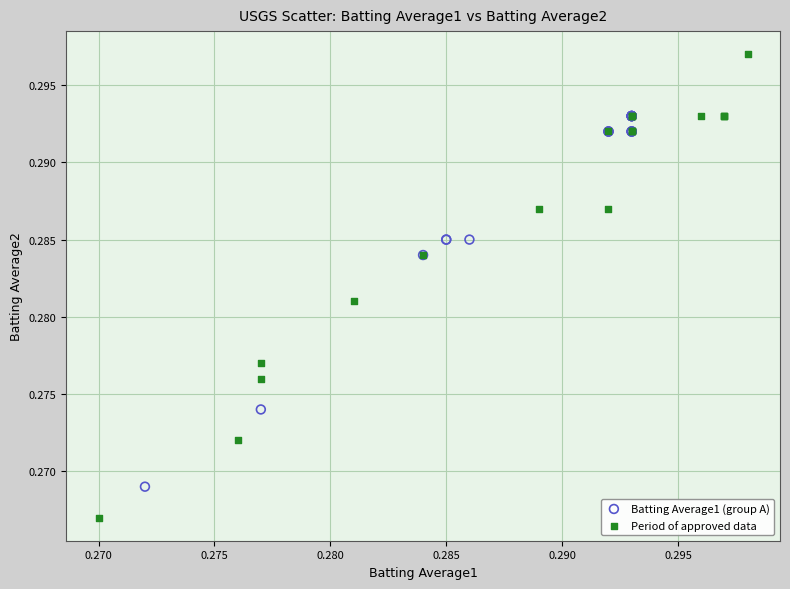

Which series contains the highest Y value?

Period of approved data